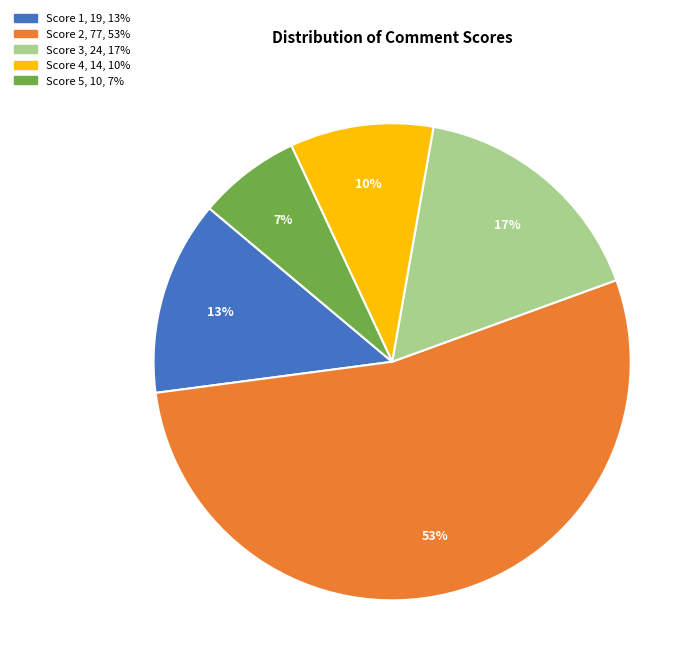

Rank the categories by value from lowest to highest.

Score 5, Score 4, Score 1, Score 3, Score 2